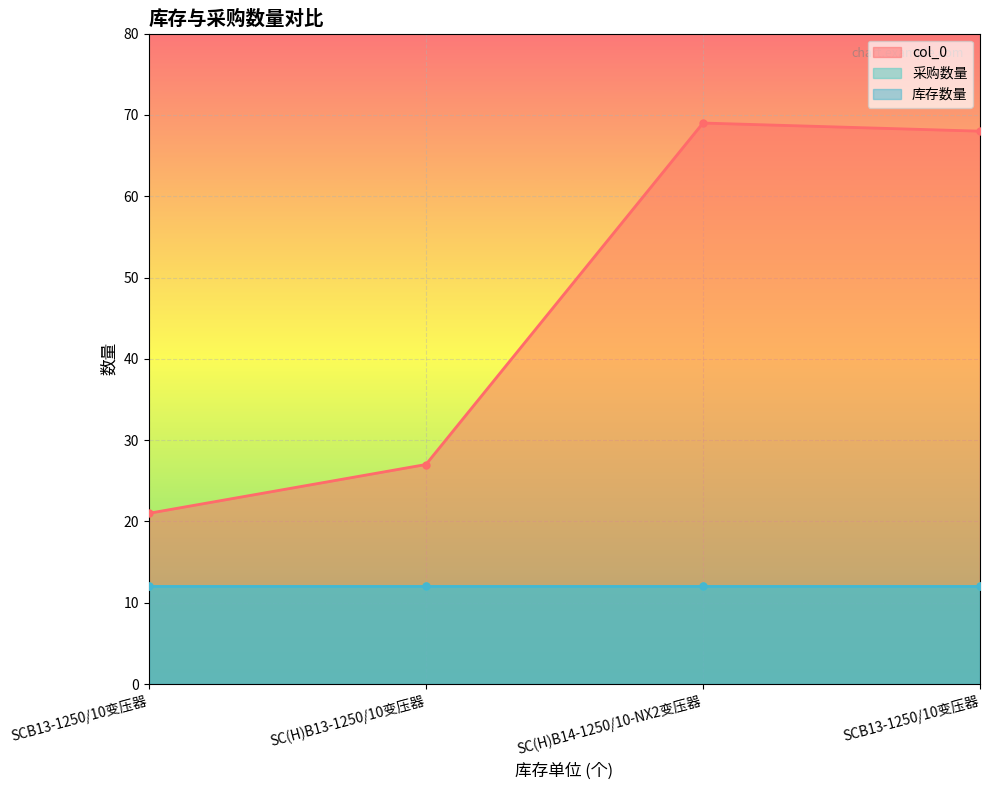

What is the sum of all 库存数量 values?

48